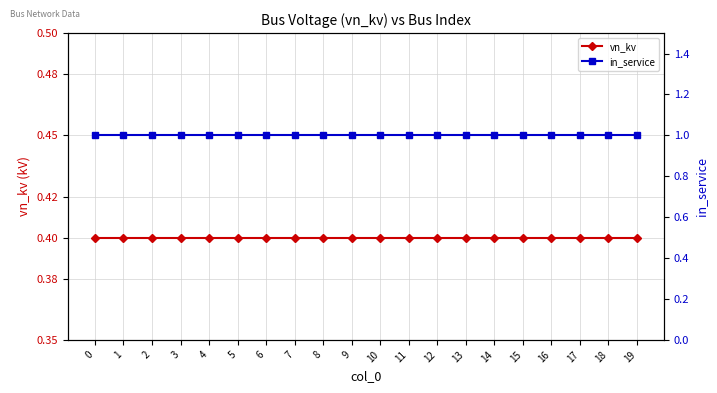

How many distinct data groups are displayed?

2